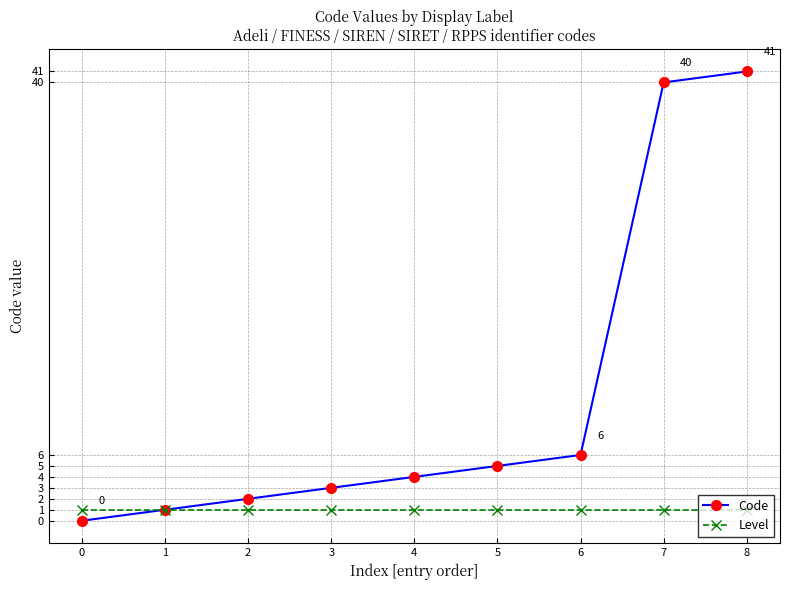

Is the value of Level at 2 greater than the value of Code at 0?

Yes